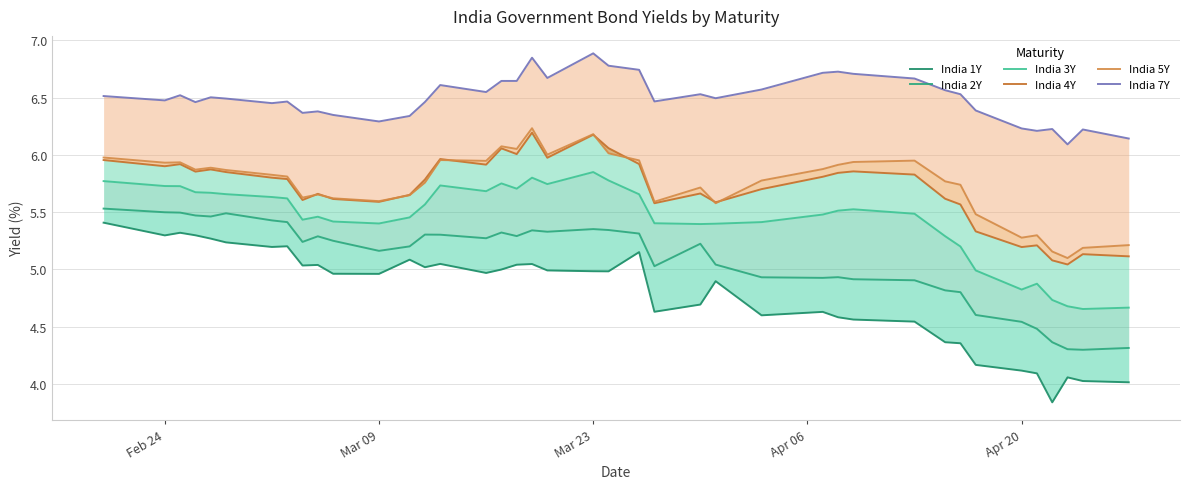

Rank the series by their maximum value, from highest to lowest.

India 7Y, India 5Y, India 4Y, India 3Y, India 2Y, India 1Y